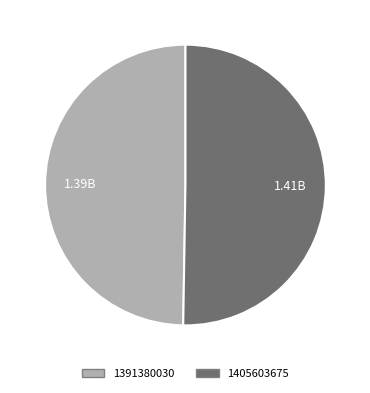

Is it true that 1405603675 is 38% of the pie?

False